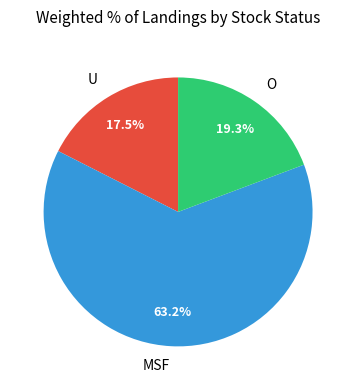

Rank the categories by value from lowest to highest.

U, O, MSF